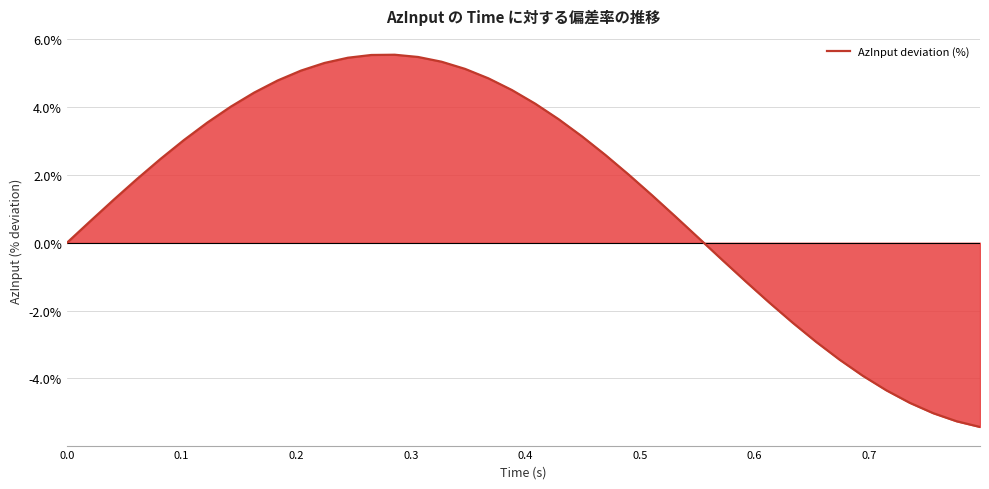

What is the difference between the maximum and minimum values?

11.0